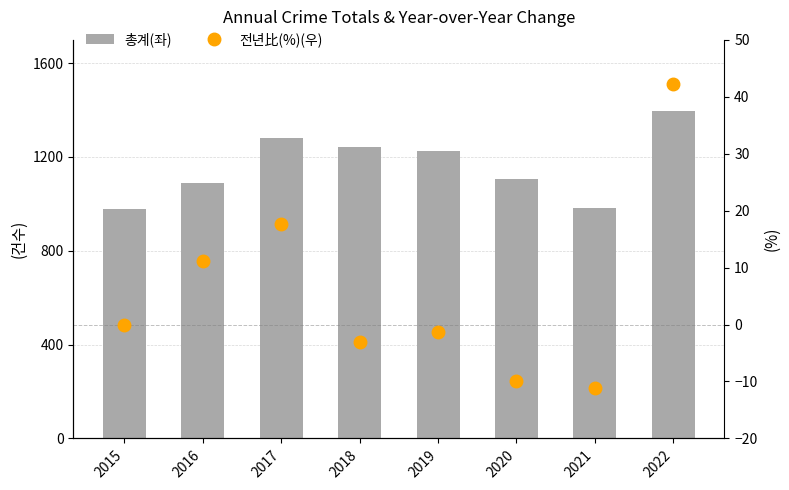

What are all the series names shown in the legend?

총계(좌), 전년比(%)(우)